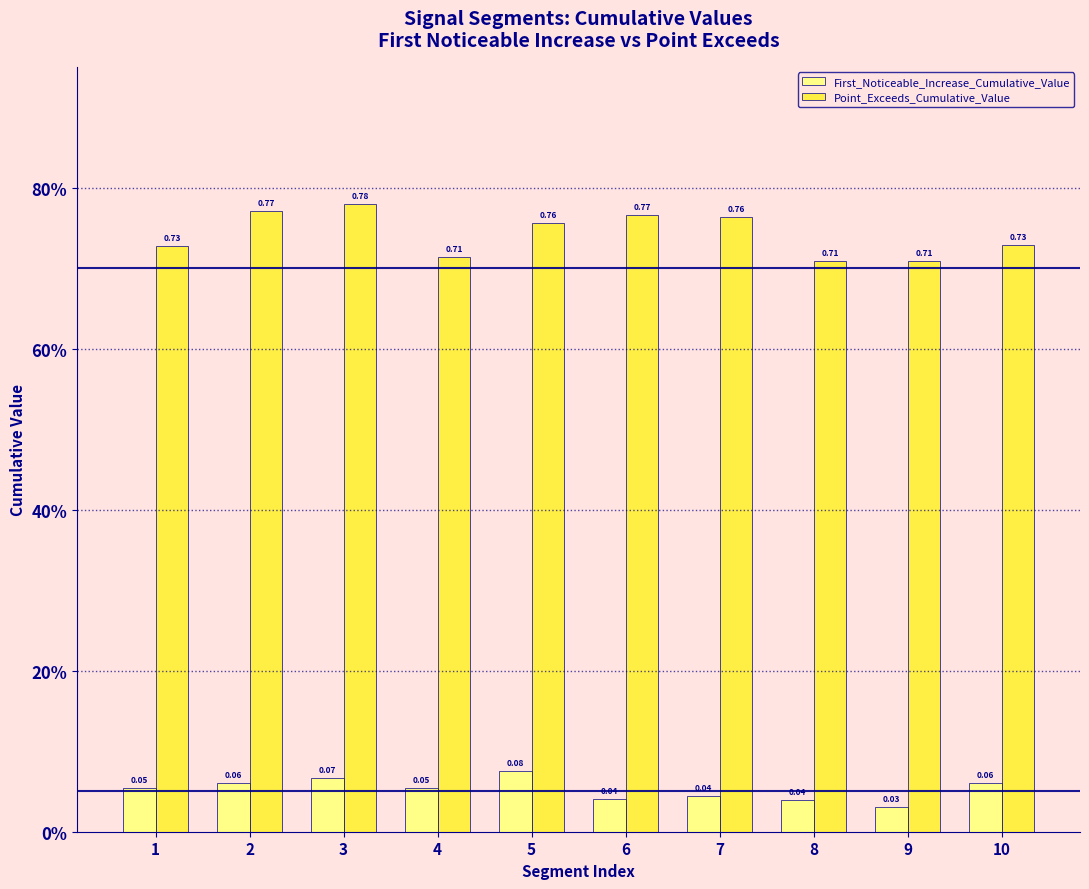

Does the chart contain any negative values?

No